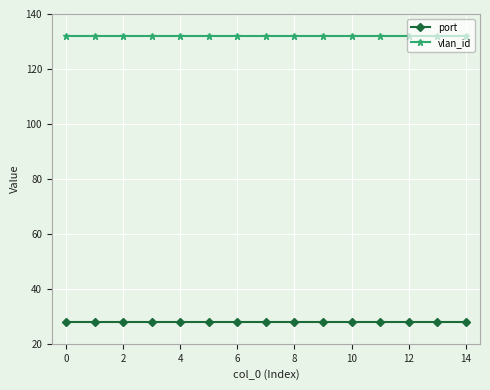

Does the chart display data point markers on the line(s)?

Yes